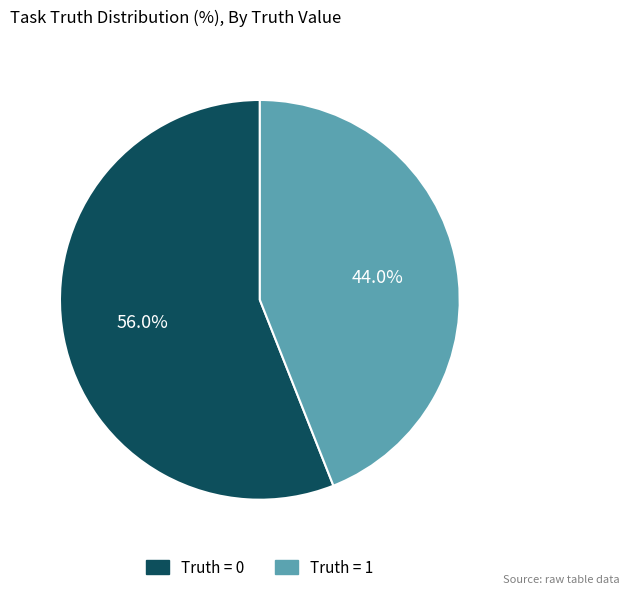

To the nearest percent, what is the average slice percentage?

50%